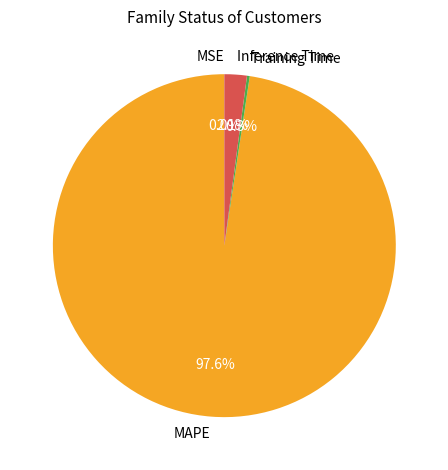

How much of the chart is everything except Inference Time?

97.9%